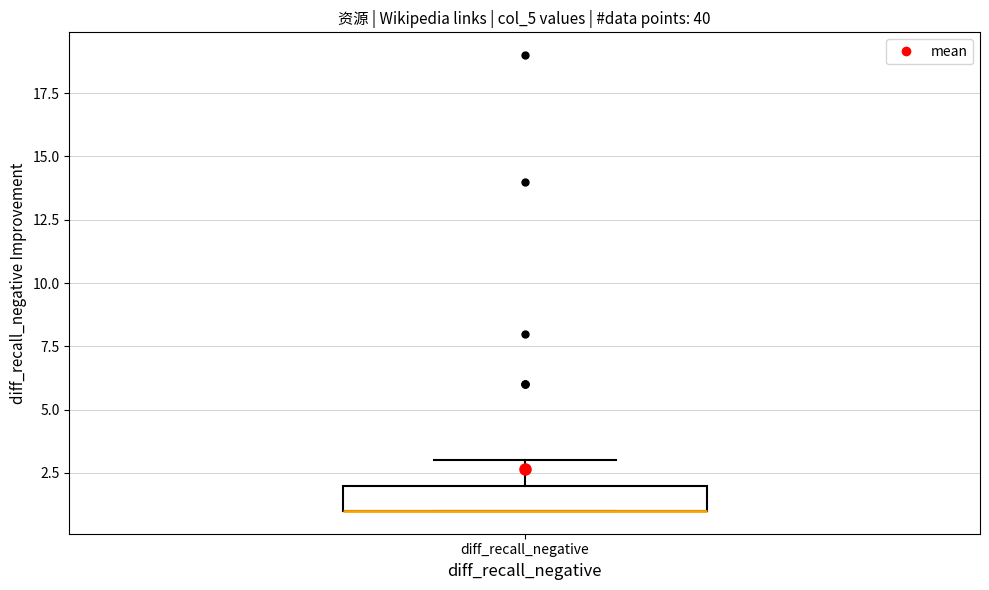

Read this box plot against the y-axis: the position of the median line, the range covered by the box, and the ends of both whiskers. The values are not printed on the chart, so give them approximately, as read against the axis.

median 1 (drawn on the box's lower edge), box 1 to 2, whiskers 1 to 3